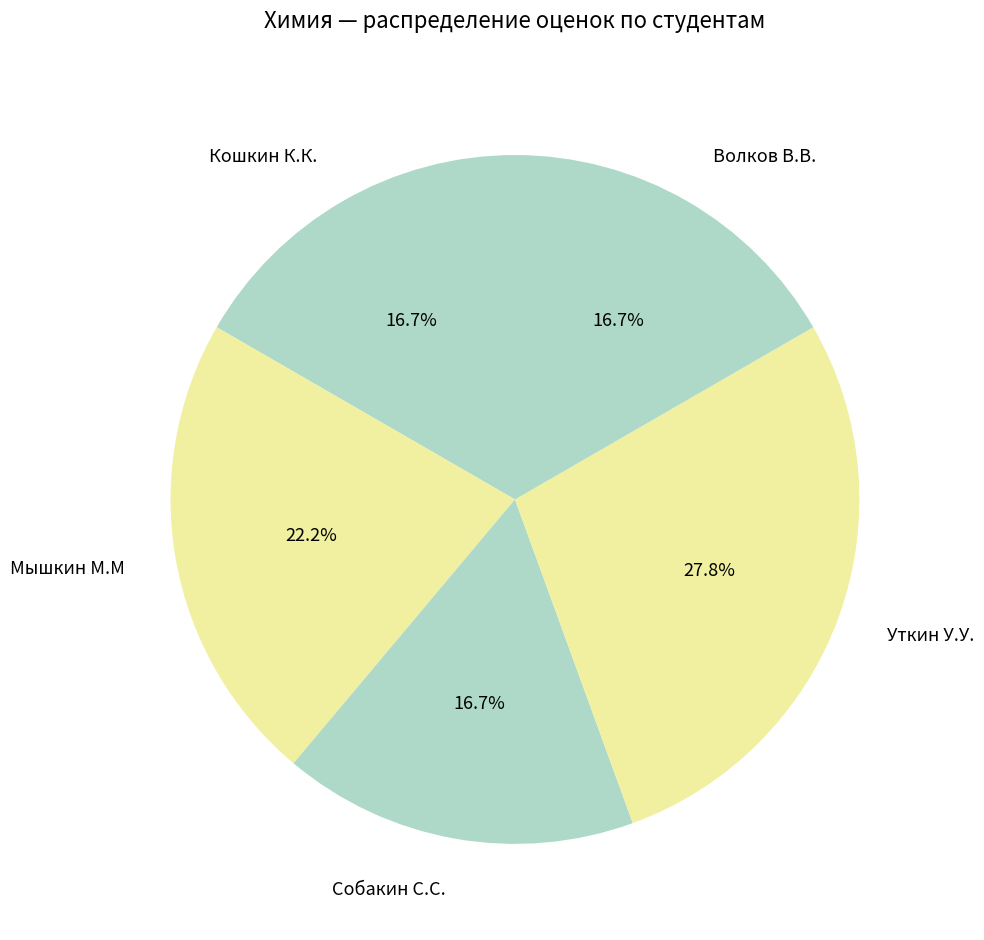

Is the sum of Кошкин К.К. and Мышкин М.М greater than half?

No